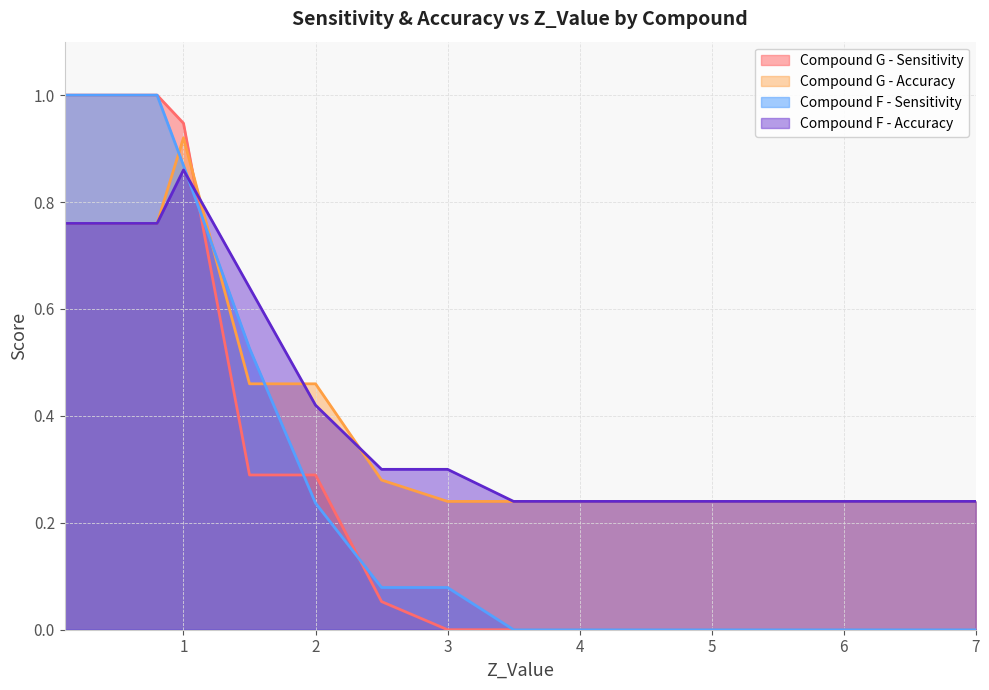

How many values in the Compound F - Sensitivity series exceed 0?

8